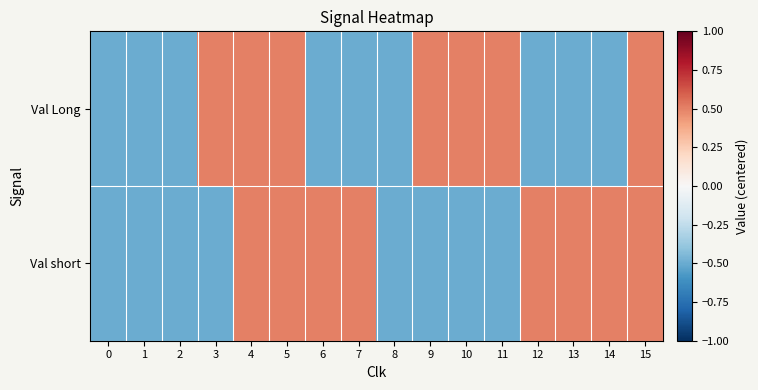

At how many categories does at least one series exceed 0?

12